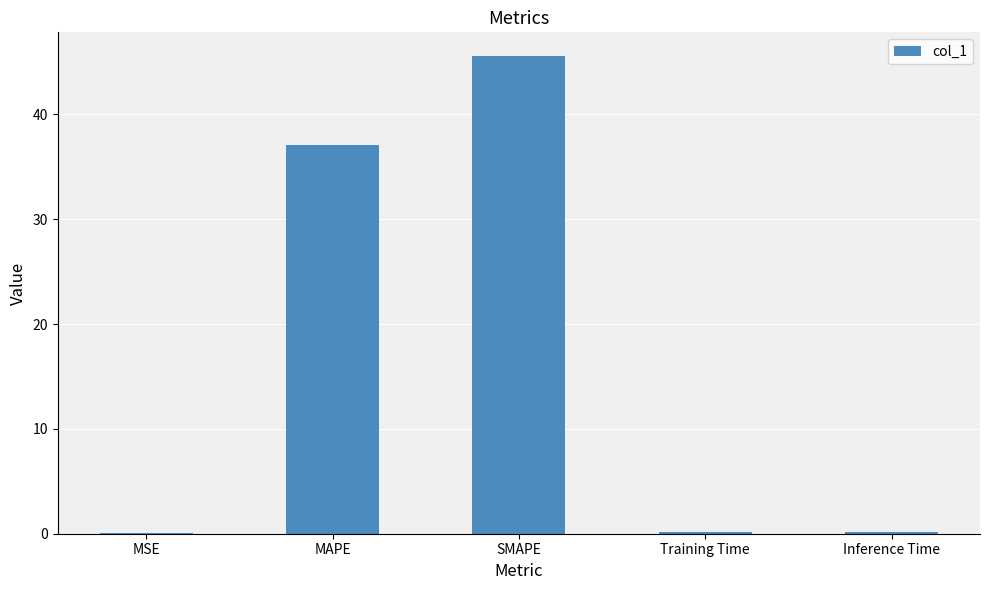

The chart shows a value of 17.2 at MAPE. True or false?

False